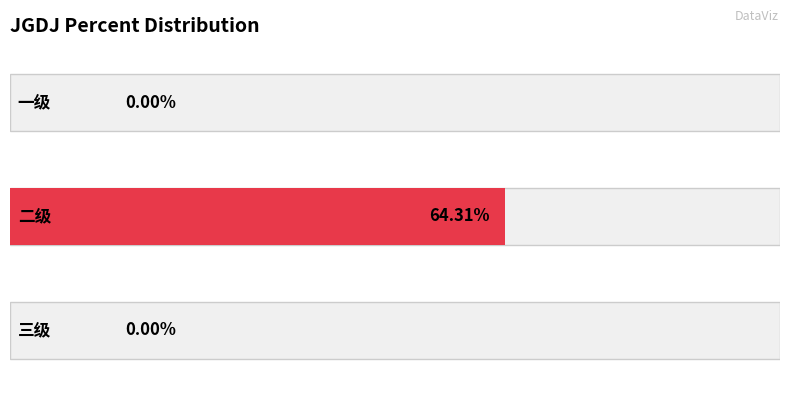

What is the average value?

0.2